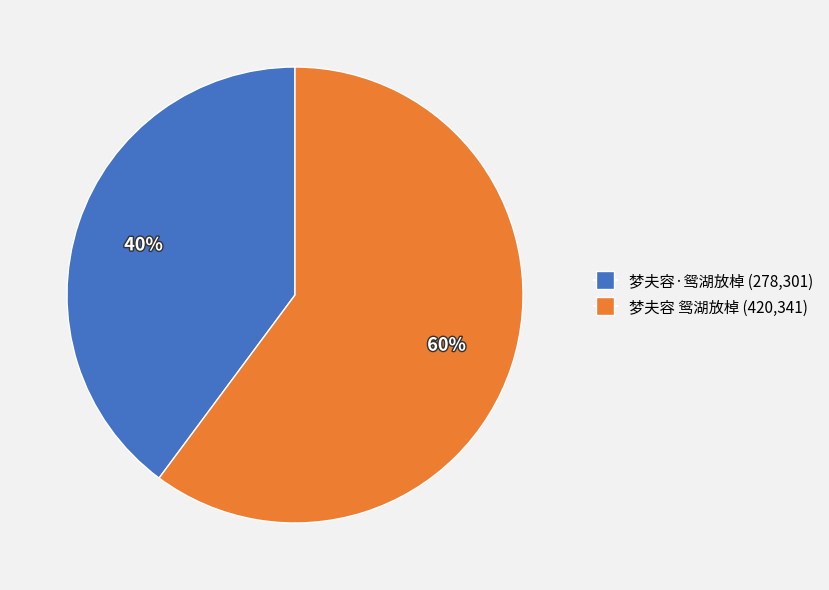

What is the ratio of the value at 梦夫容·鸳湖放棹 to the value at 梦夫容 鸳湖放棹?

0.7